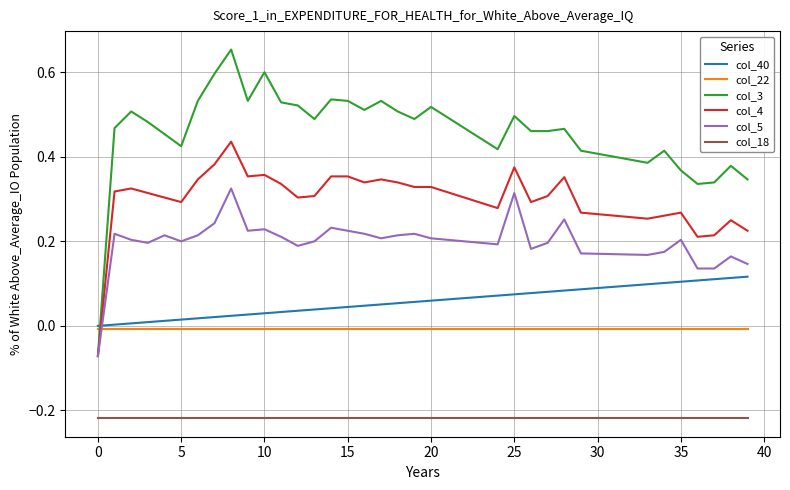

Which series has the largest total across all categories?

col_3